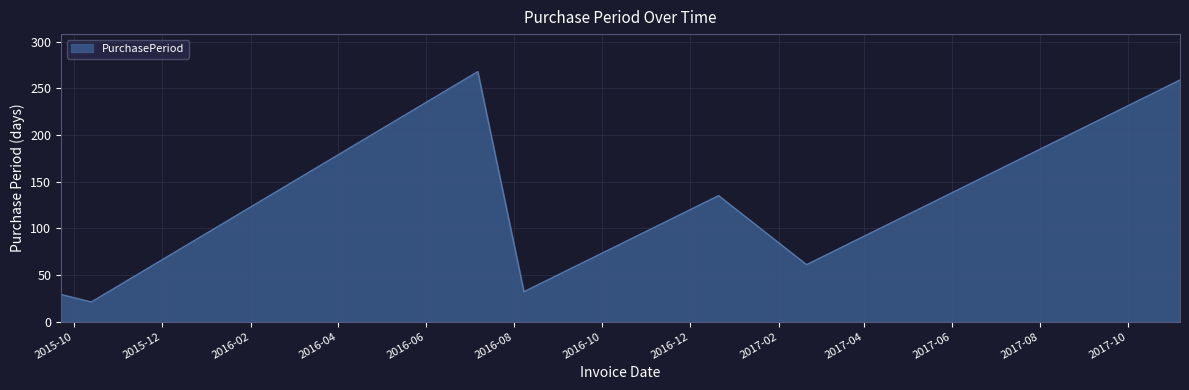

How many series are shown in this chart?

1